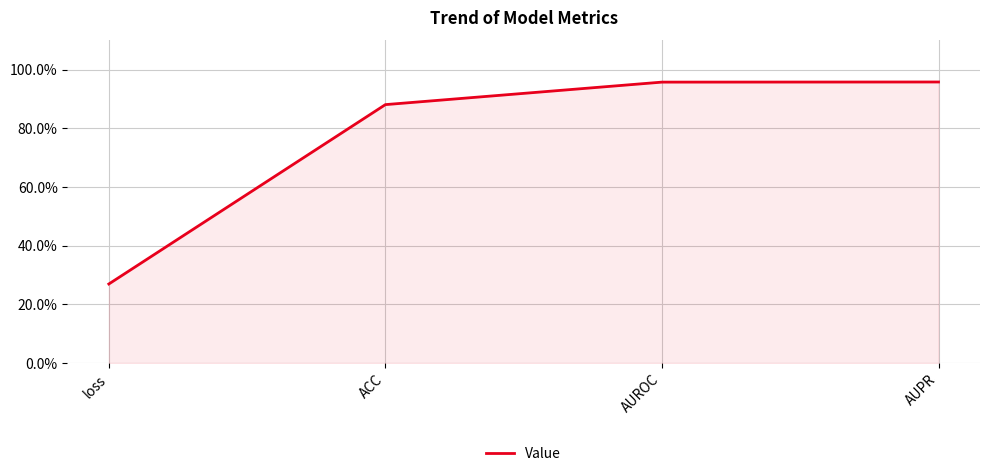

Does the chart display data point markers on the line(s)?

No